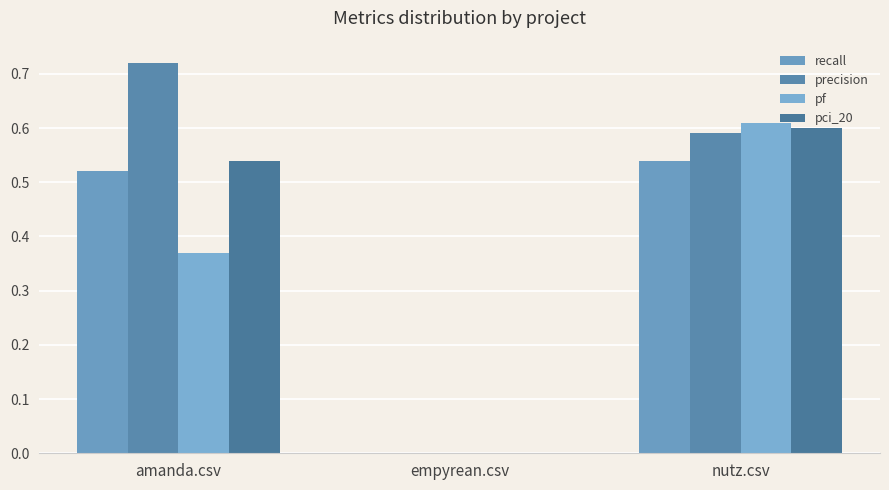

How many groups of bars are there?

3